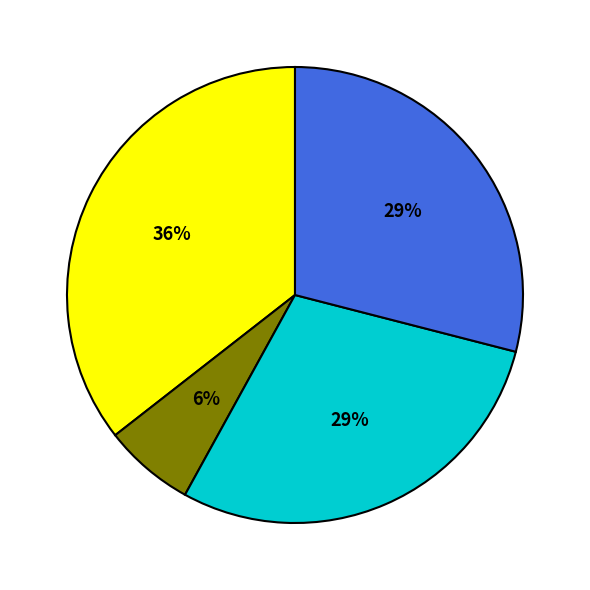

Is there any slice that represents more than half of the pie?

No